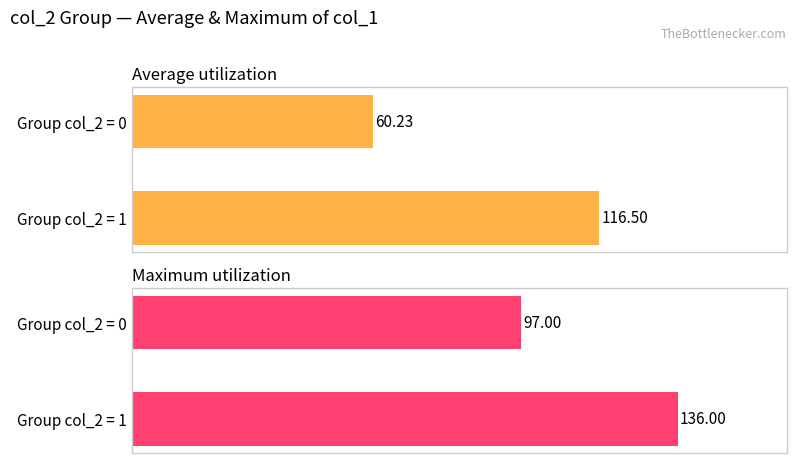

Which label corresponds to the largest value in the chart?

col_2=1